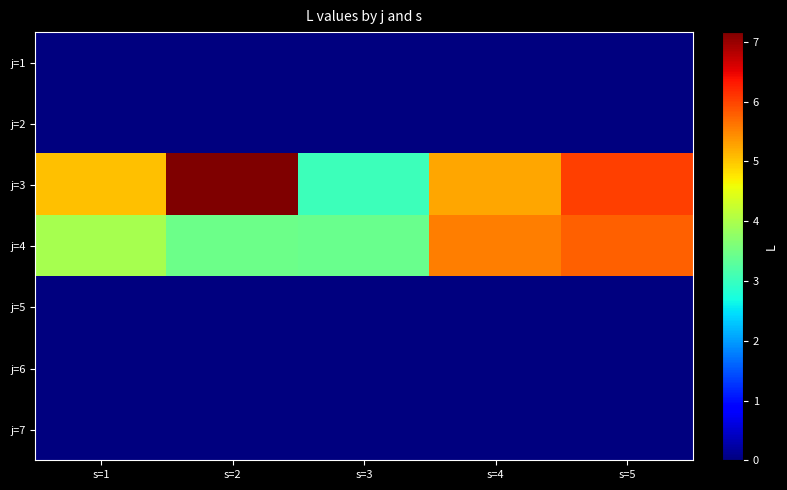

List the series in order of their peak value, highest first.

j=3, j=4, j=1, j=2, j=5, j=6, j=7